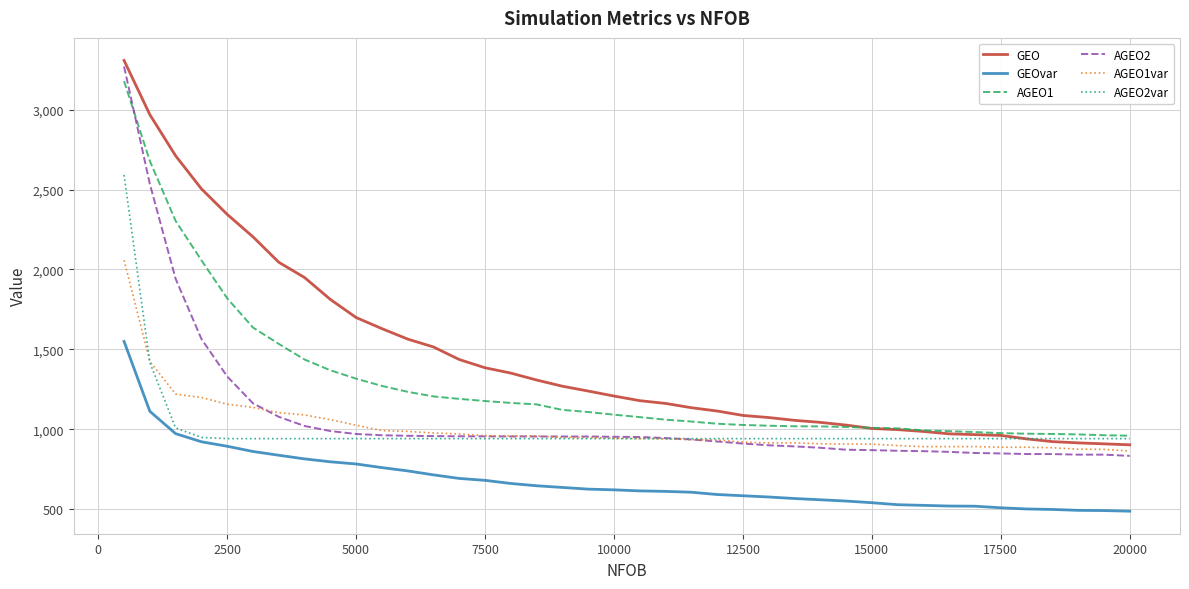

How many distinct data groups are displayed?

6